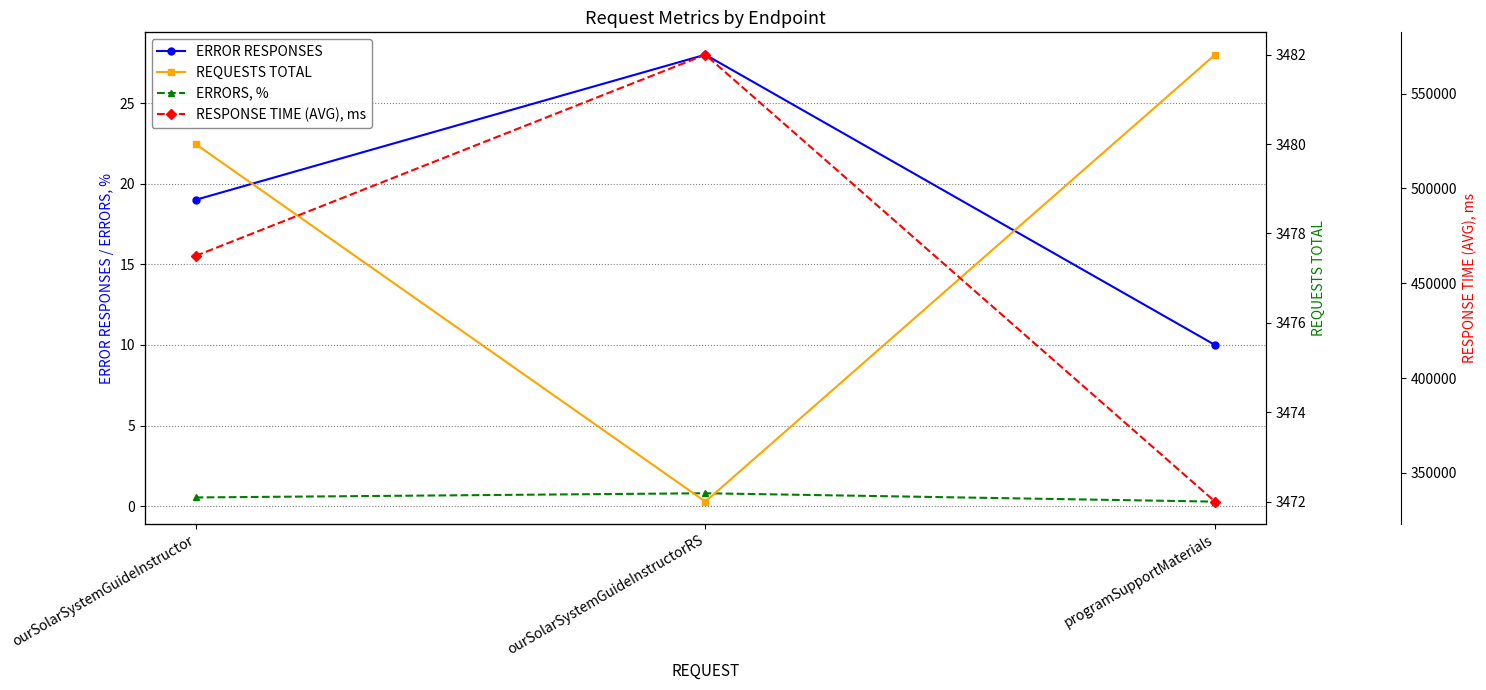

Read the RESPONSE TIME (AVG), ms value at ourSolarSystemGuideInstructorRS.

570531.2